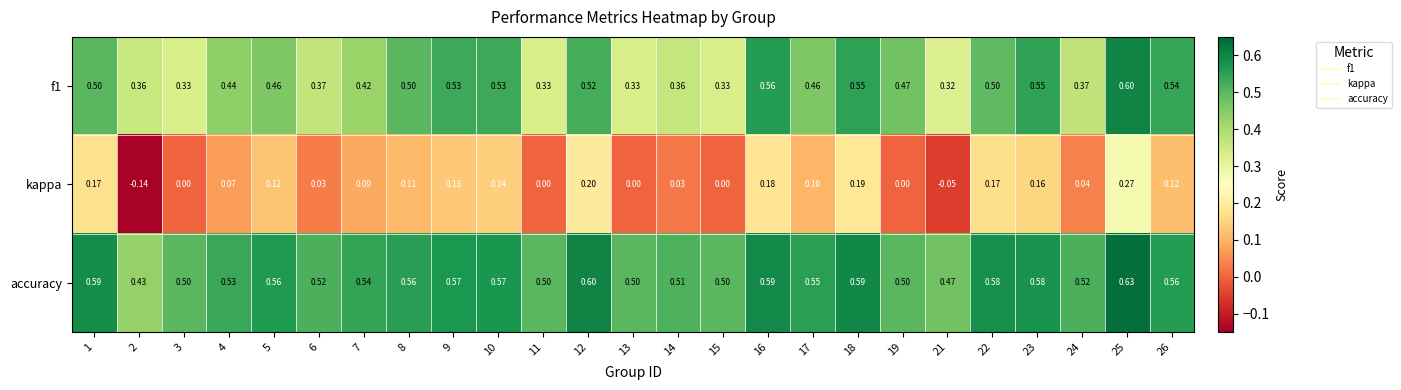

Which series has the largest range (max minus min)?

kappa